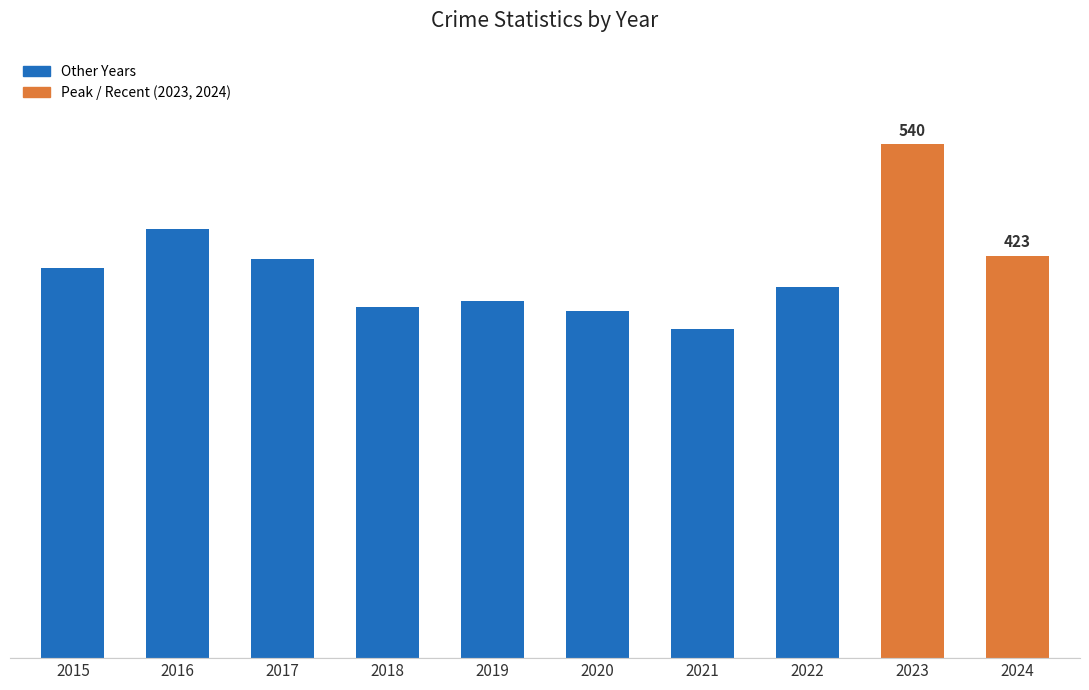

What is the difference between the values at 2016 and 2017?

31